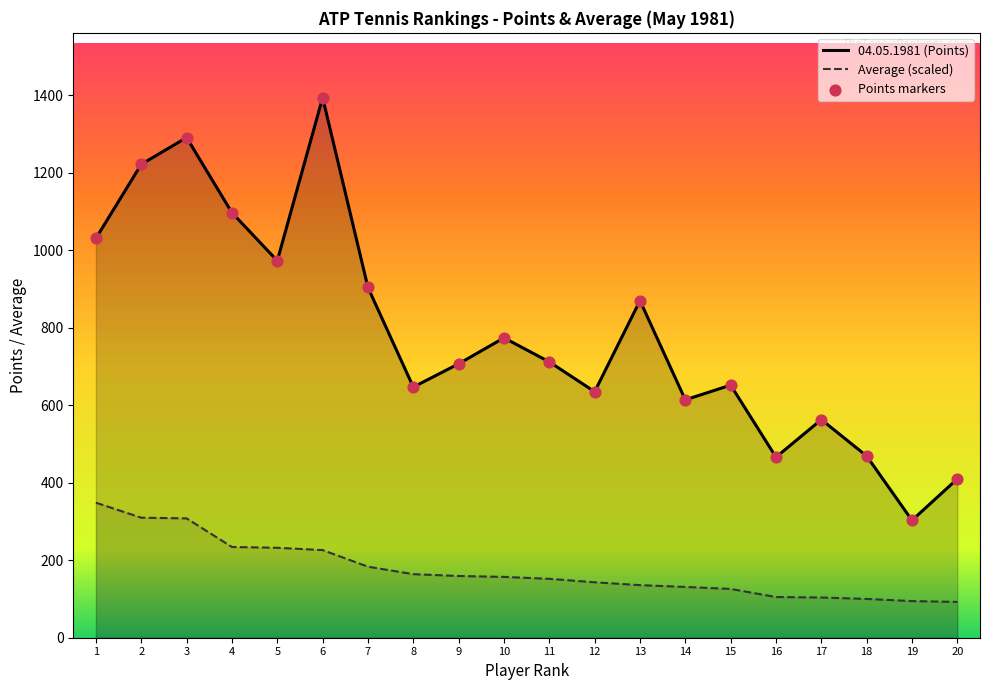

Which series has the largest Y range (max minus min)?

04.05.1981